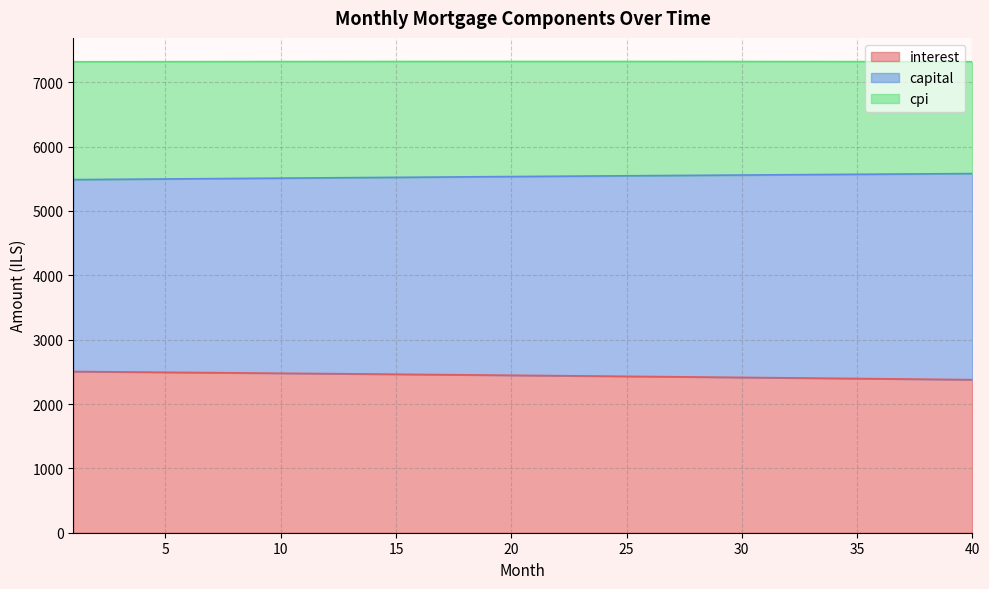

List the labels in order of interest value, largest first.

1, 2, 3, 4, 5, 6, 7, 8, 9, 10, 11, 12, 13, 14, 15, 16, 17, 18, 19, 20, 21, 22, 23, 24, 25, 26, 27, 28, 29, 30, 31, 32, 33, 34, 35, 36, 37, 38, 39, 40